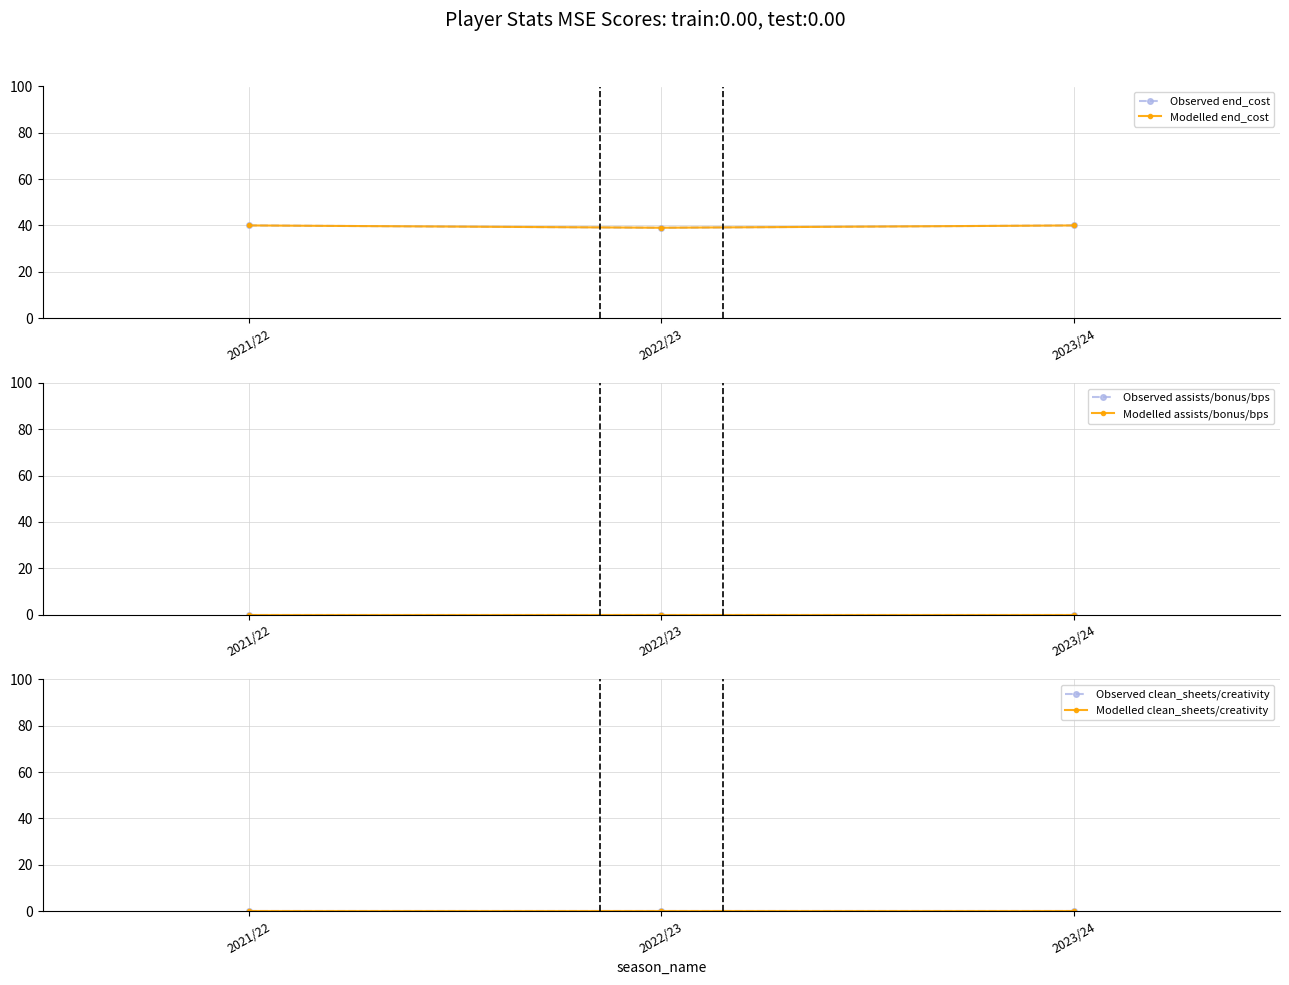

List the series in order of their peak value, lowest first.

Observed assists/bonus/bps, Modelled assists/bonus/bps, Observed clean_sheets/creativity, Modelled clean_sheets/creativity, Observed end_cost, Modelled end_cost